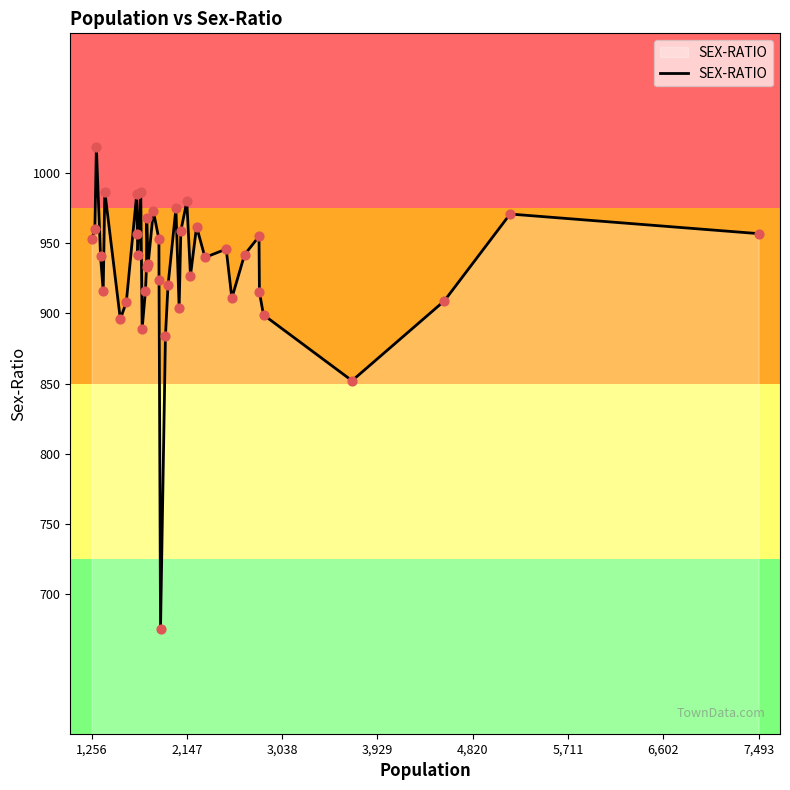

What is the greatest value displayed?

1019